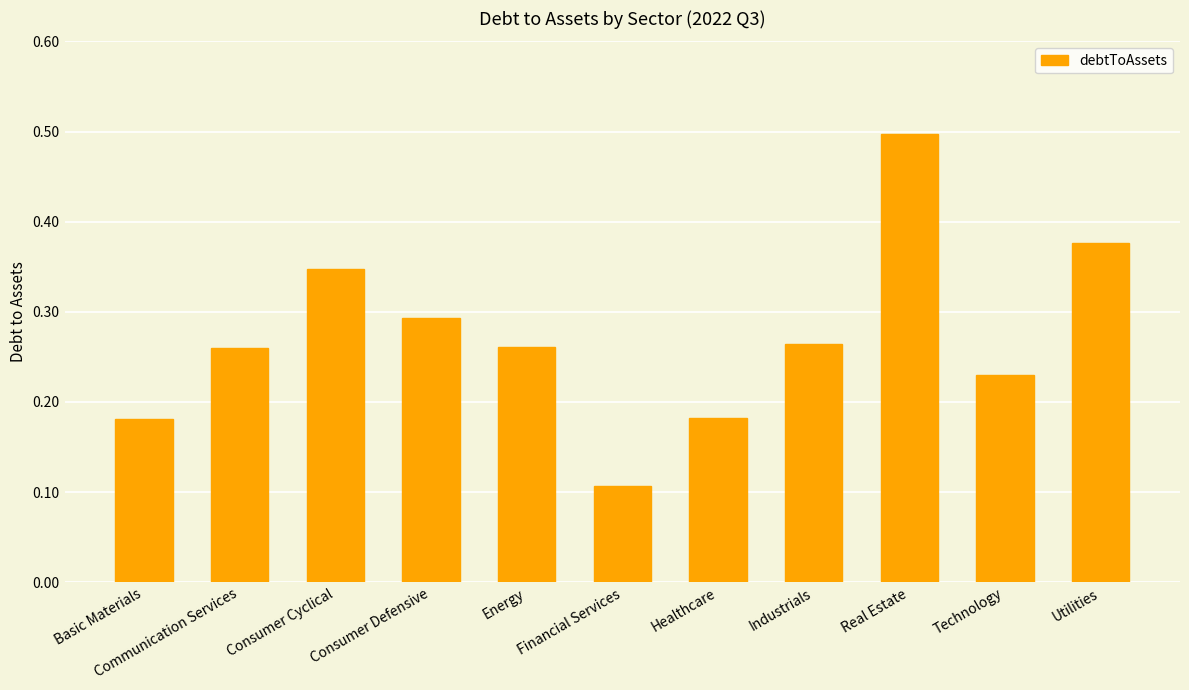

True or false: the data shows 0.2 at Consumer Cyclical.

False